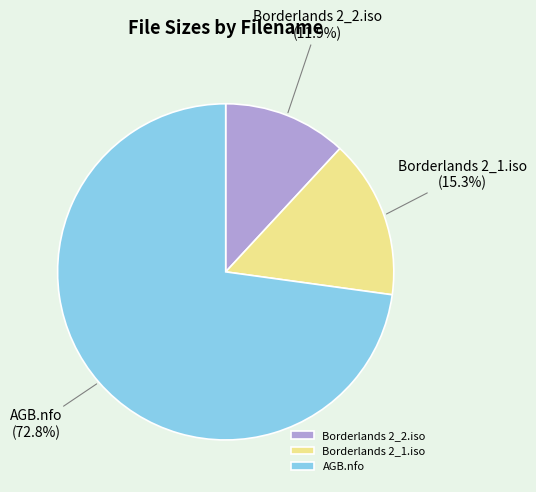

True or false: AGB.nfo accounts for 88% of the total.

False